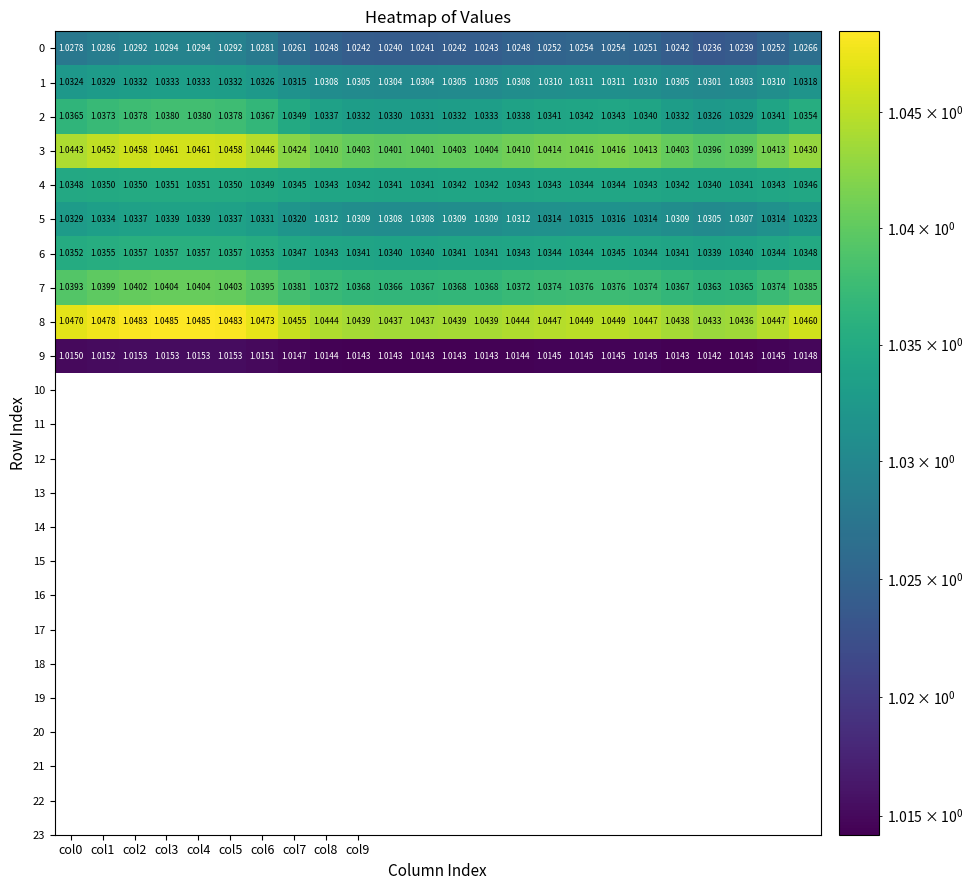

Reading left to right, what are all the values shown in this chart?

0: 1.0	1.0	1.0	1.0	1.0	1.0	1.0	1.0	1.0	1.0	1.0	1.0	1.0	1.0	1.0	1.0	1.0	1.0	1.0	1.0	1.0	1.0	1.0	1.0
1: 1.0	1.0	1.0	1.0	1.0	1.0	1.0	1.0	1.0	1.0	1.0	1.0	1.0	1.0	1.0	1.0	1.0	1.0	1.0	1.0	1.0	1.0	1.0	1.0
2: 1.0	1.0	1.0	1.0	1.0	1.0	1.0	1.0	1.0	1.0	1.0	1.0	1.0	1.0	1.0	1.0	1.0	1.0	1.0	1.0	1.0	1.0	1.0	1.0
3: 1.0	1.0	1.0	1.0	1.0	1.0	1.0	1.0	1.0	1.0	1.0	1.0	1.0	1.0	1.0	1.0	1.0	1.0	1.0	1.0	1.0	1.0	1.0	1.0
4: 1.0	1.0	1.0	1.0	1.0	1.0	1.0	1.0	1.0	1.0	1.0	1.0	1.0	1.0	1.0	1.0	1.0	1.0	1.0	1.0	1.0	1.0	1.0	1.0
5: 1.0	1.0	1.0	1.0	1.0	1.0	1.0	1.0	1.0	1.0	1.0	1.0	1.0	1.0	1.0	1.0	1.0	1.0	1.0	1.0	1.0	1.0	1.0	1.0
6: 1.0	1.0	1.0	1.0	1.0	1.0	1.0	1.0	1.0	1.0	1.0	1.0	1.0	1.0	1.0	1.0	1.0	1.0	1.0	1.0	1.0	1.0	1.0	1.0
7: 1.0	1.0	1.0	1.0	1.0	1.0	1.0	1.0	1.0	1.0	1.0	1.0	1.0	1.0	1.0	1.0	1.0	1.0	1.0	1.0	1.0	1.0	1.0	1.0
8: 1.0	1.0	1.0	1.0	1.0	1.0	1.0	1.0	1.0	1.0	1.0	1.0	1.0	1.0	1.0	1.0	1.0	1.0	1.0	1.0	1.0	1.0	1.0	1.0
9: 1.0	1.0	1.0	1.0	1.0	1.0	1.0	1.0	1.0	1.0	1.0	1.0	1.0	1.0	1.0	1.0	1.0	1.0	1.0	1.0	1.0	1.0	1.0	1.0